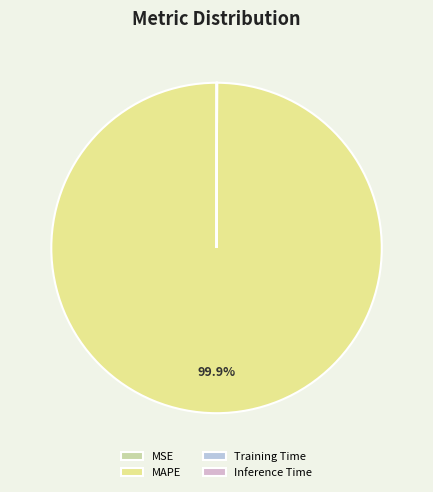

Do Training Time and MSE together represent more than half of the pie?

No